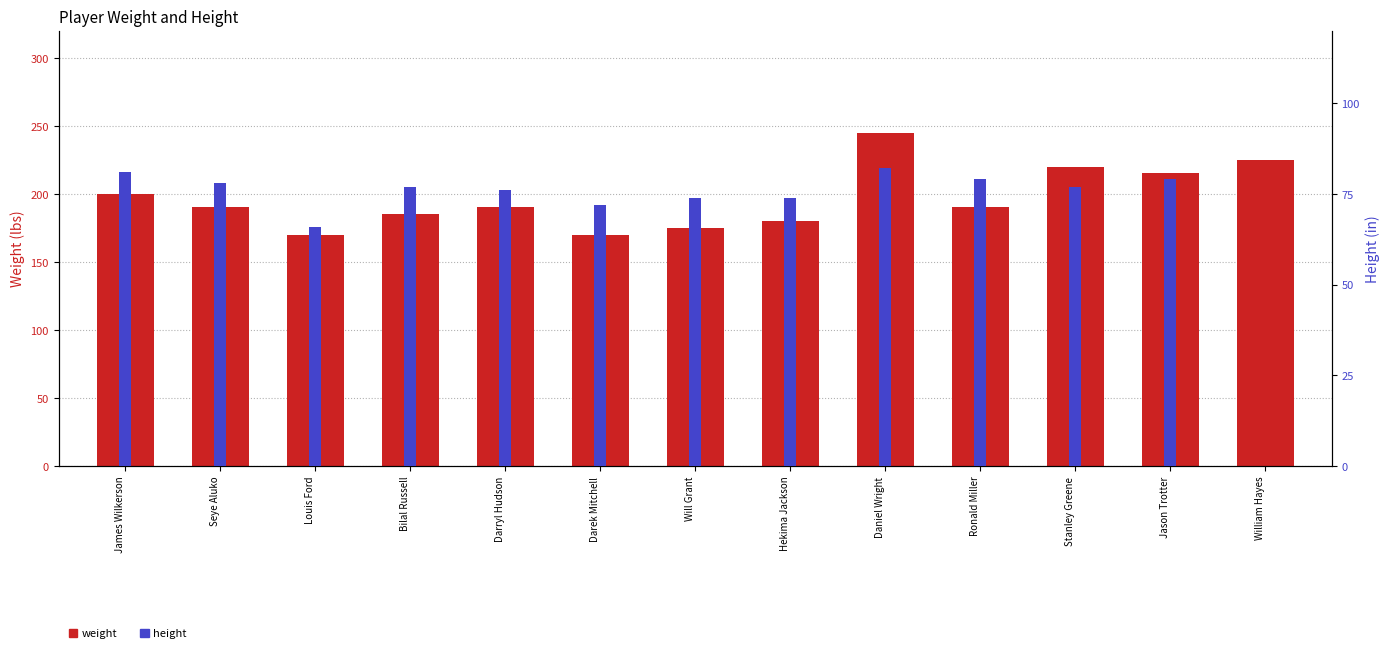

Is the value of height at Darek Mitchell greater than the value of weight at Ronald Miller?

No